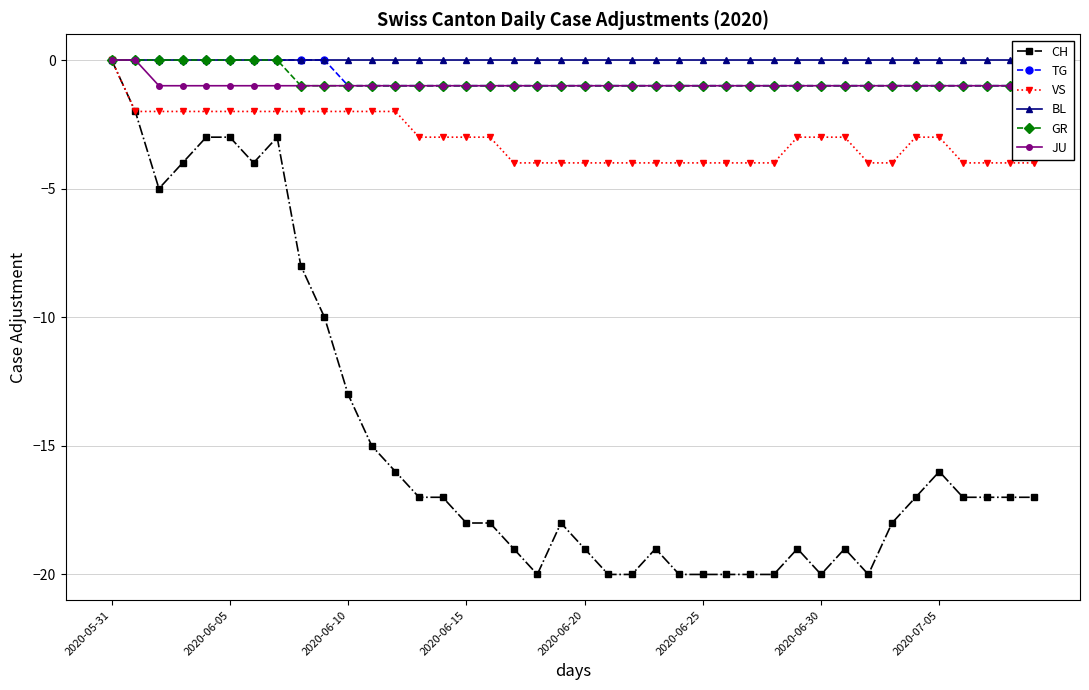

True or false: CH has more than 1 points higher than both neighbors.

True